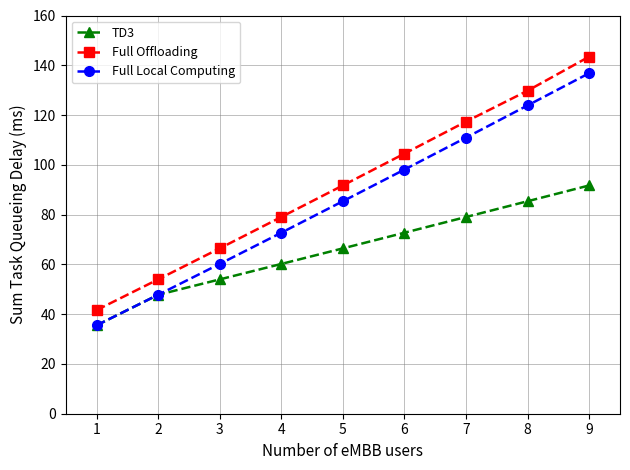

Which series changed the most between 2 and 5?

Full Offloading